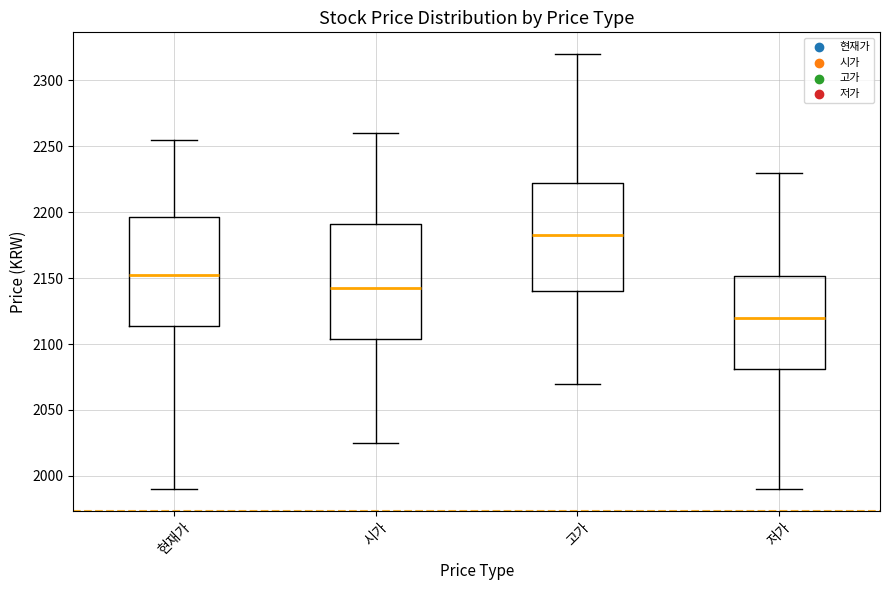

Which box has the highest median line?

고가